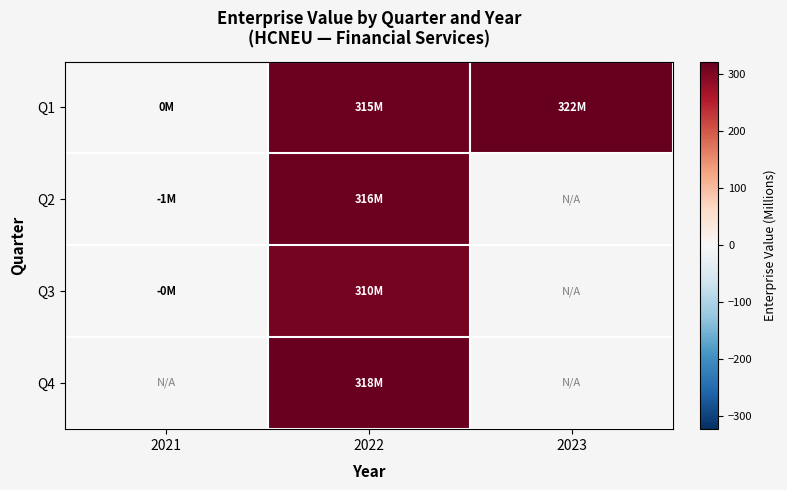

Between 2021 and 2023, which is larger?

2023